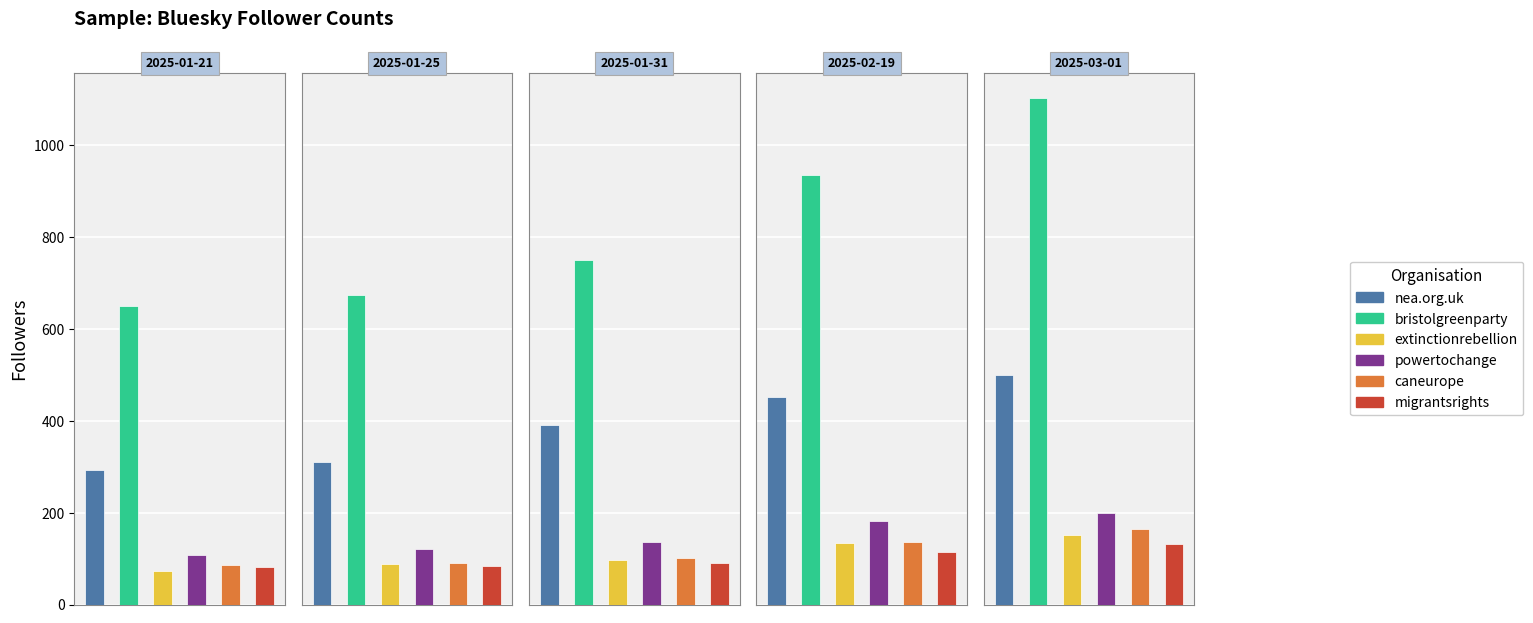

How many data points in powertochange.org.uk are less than 136?

2